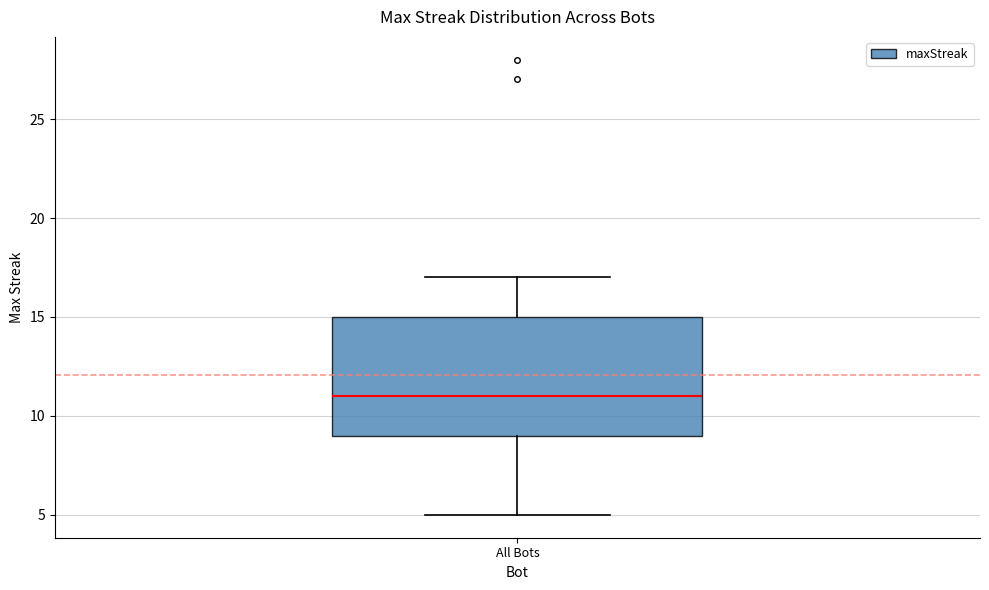

Where does the lower whisker of the box for All Bots end on the y-axis? The values are not printed on the chart, so give them approximately, as read against the axis.

5